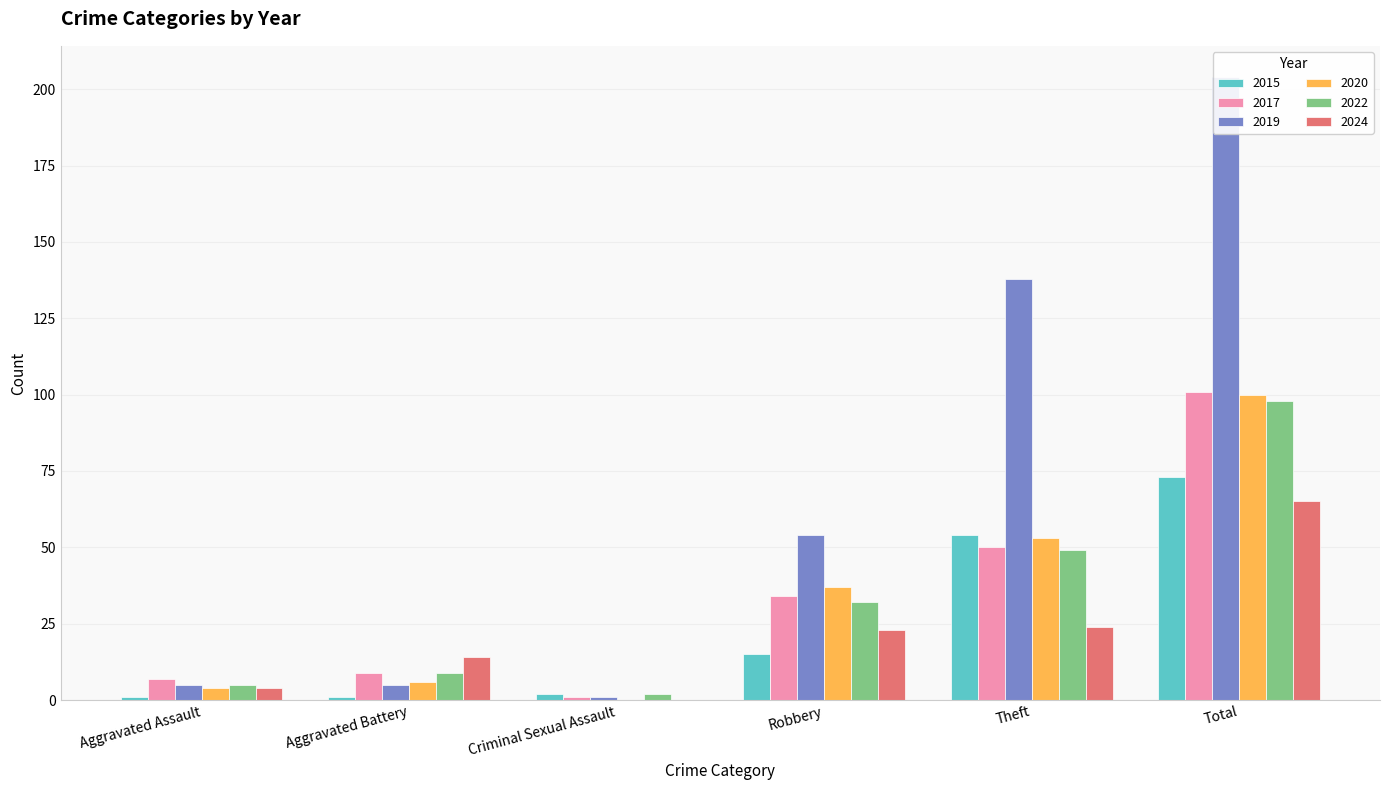

What is the label of the 1st bar from the right?

Total